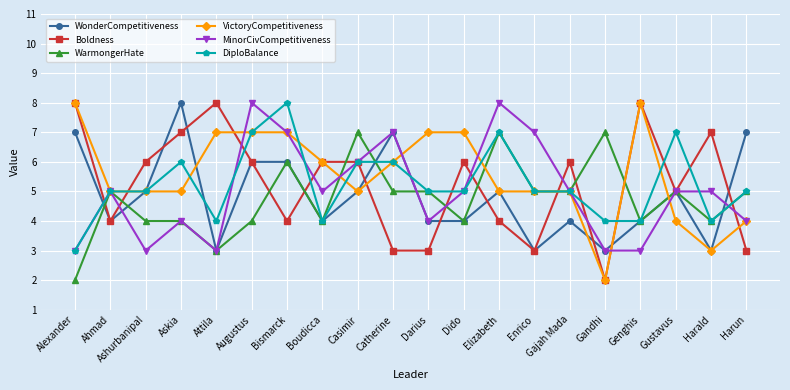

What is the difference between the DiploBalance values at Catherine and Dido?

1